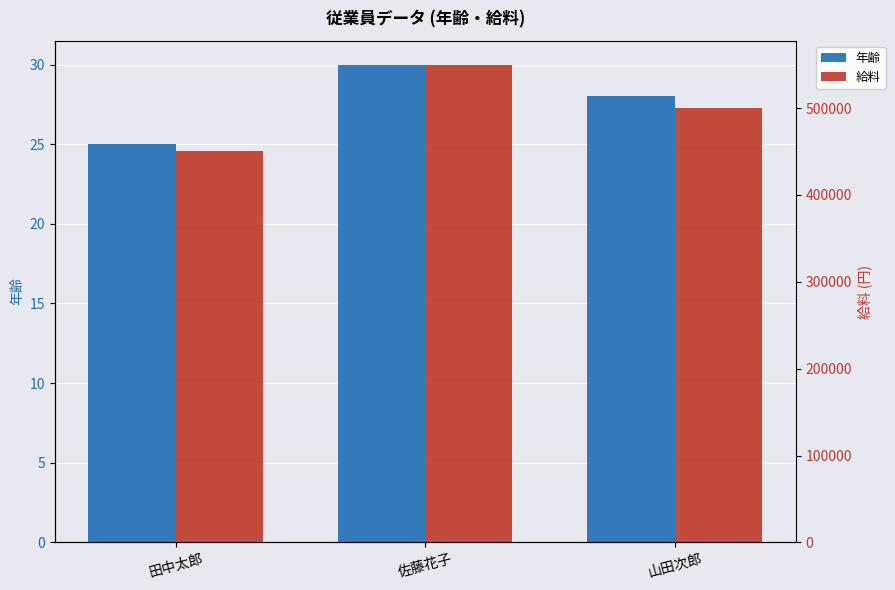

Which category has the highest value in the 給料 series?

佐藤花子